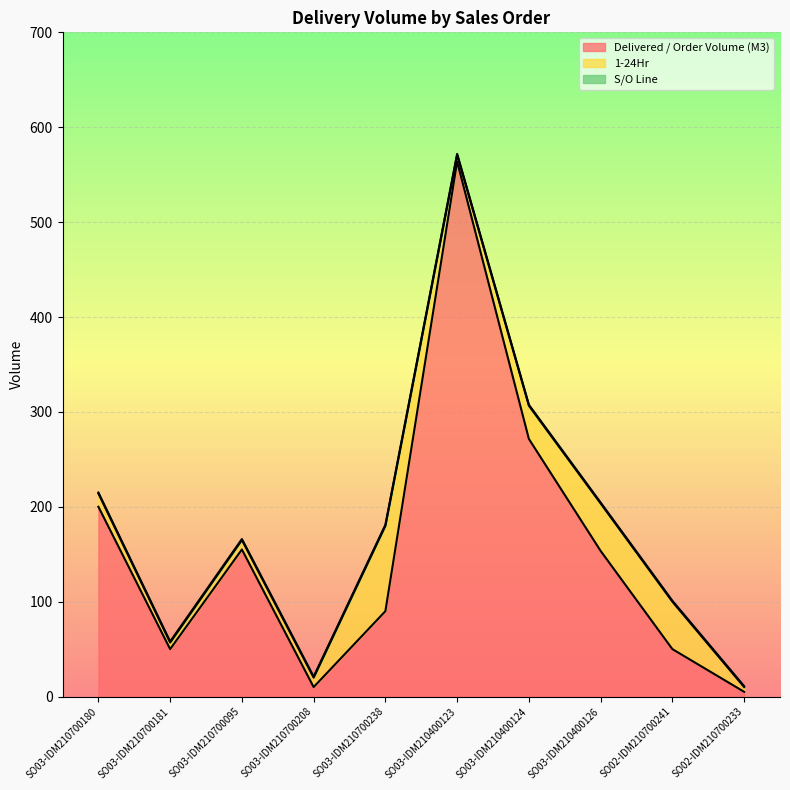

Reading right to left, list all the values displayed in this chart.

Delivered / Order Volume (M3): 5.0	50.0	153.5	271.5	563.9	90.0	10.0	155.0	50.0	200.0
1-24Hr: 5.0	50.0	50.0	35.0	7.0	90.0	10.0	10.0	7.0	14.0
S/O Line: 1.0	1.0	1.0	1.0	1.0	1.0	1.0	1.0	1.0	1.0